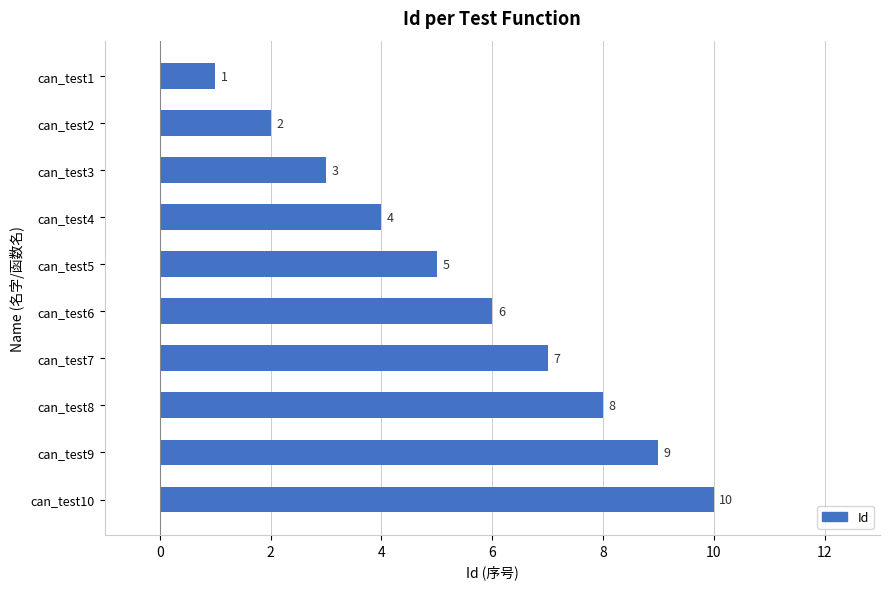

The value at can_test7 is 11. True or false?

False